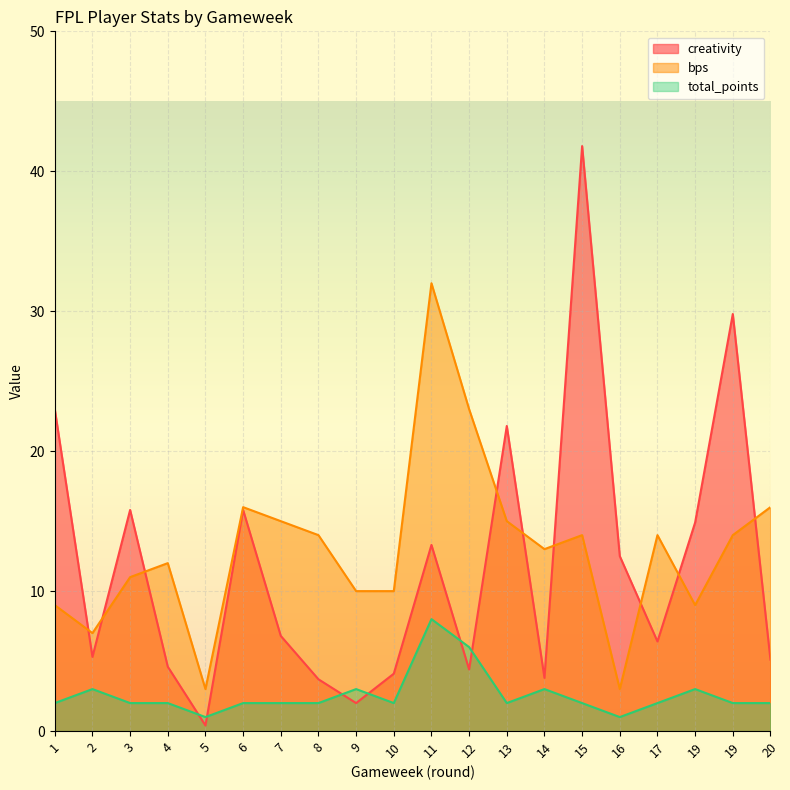

What is the value of the bps point at the 3rd from the left?

11.0